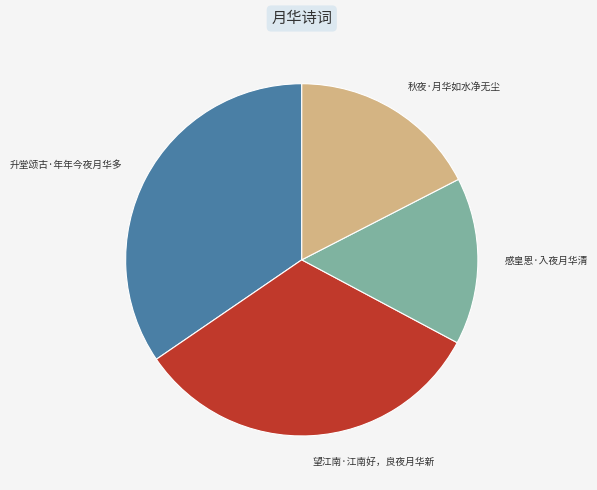

Does any single category account for the majority?

No